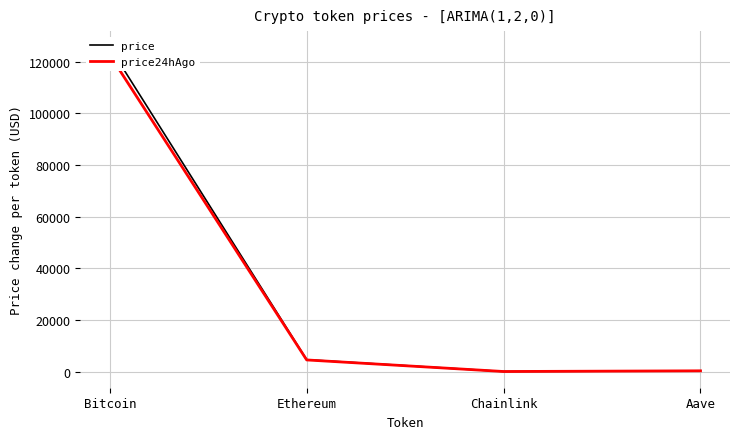

What is the difference between the price values at Bitcoin and Aave?

125200.9